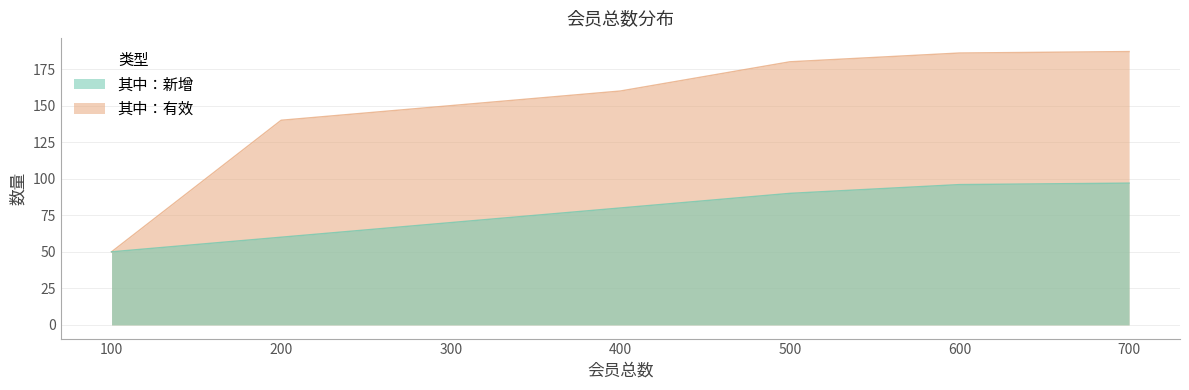

What is the difference between the 其中：新增 values at 600 and 100?

46